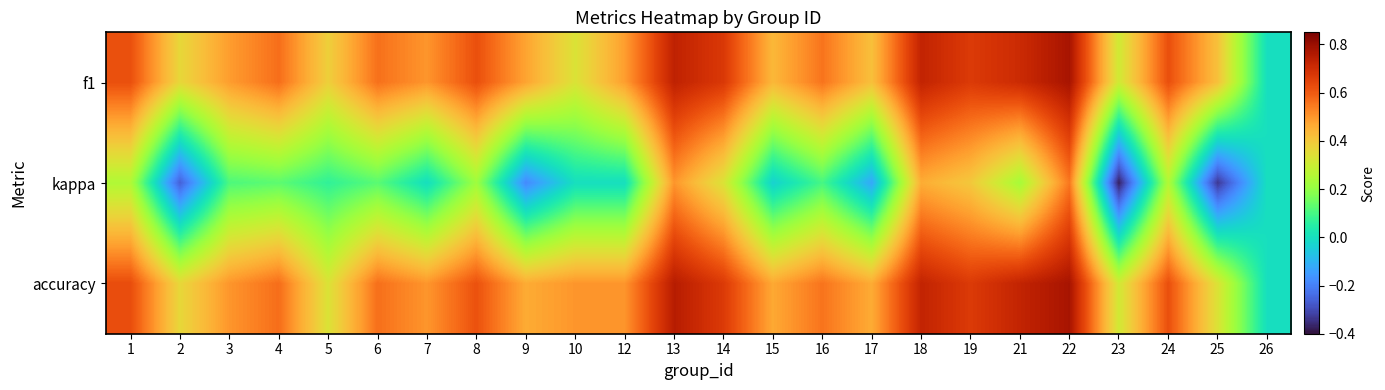

What is the smallest value displayed?

-0.4